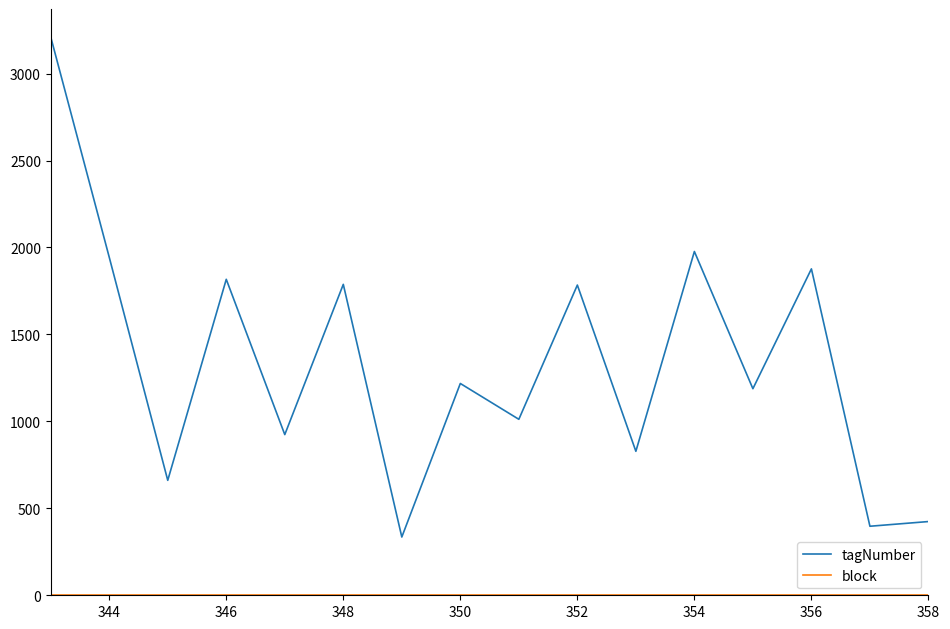

What is the highest value of the tagNumber series?

3211